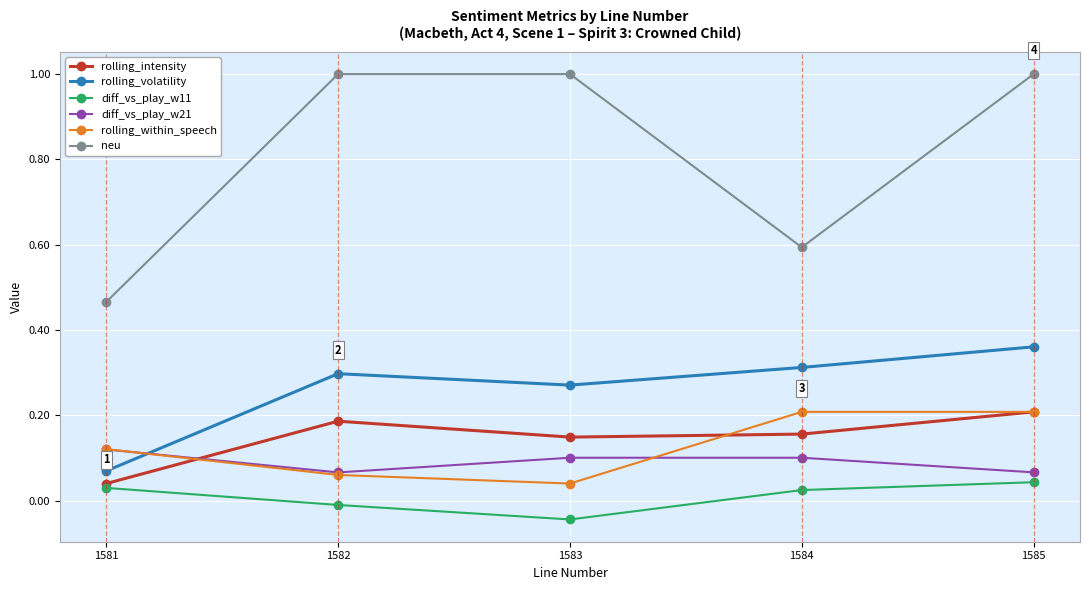

Where is the first local minimum for diff_vs_play_w11?

1583